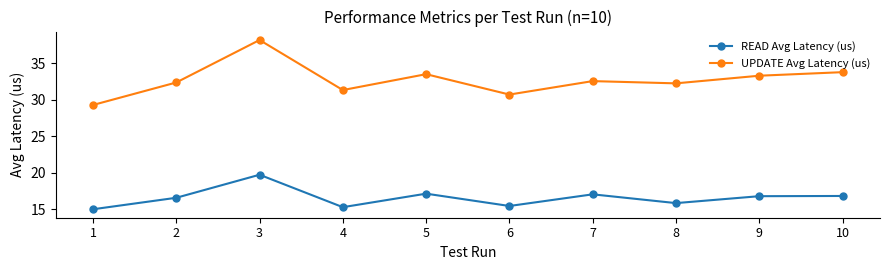

What is the smallest value displayed?

15.0